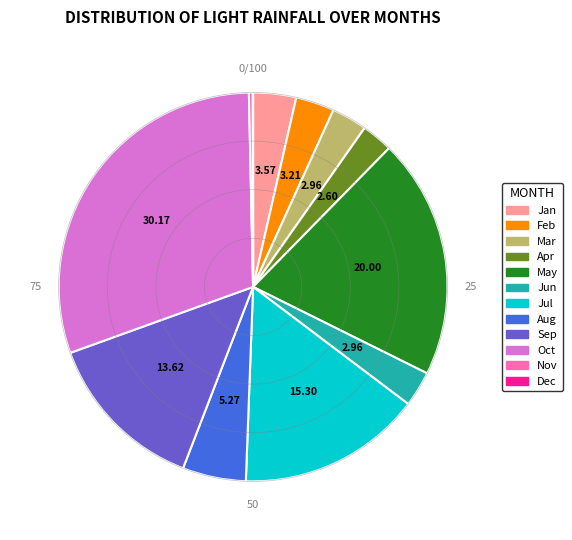

Is there any slice that represents more than half of the pie?

No